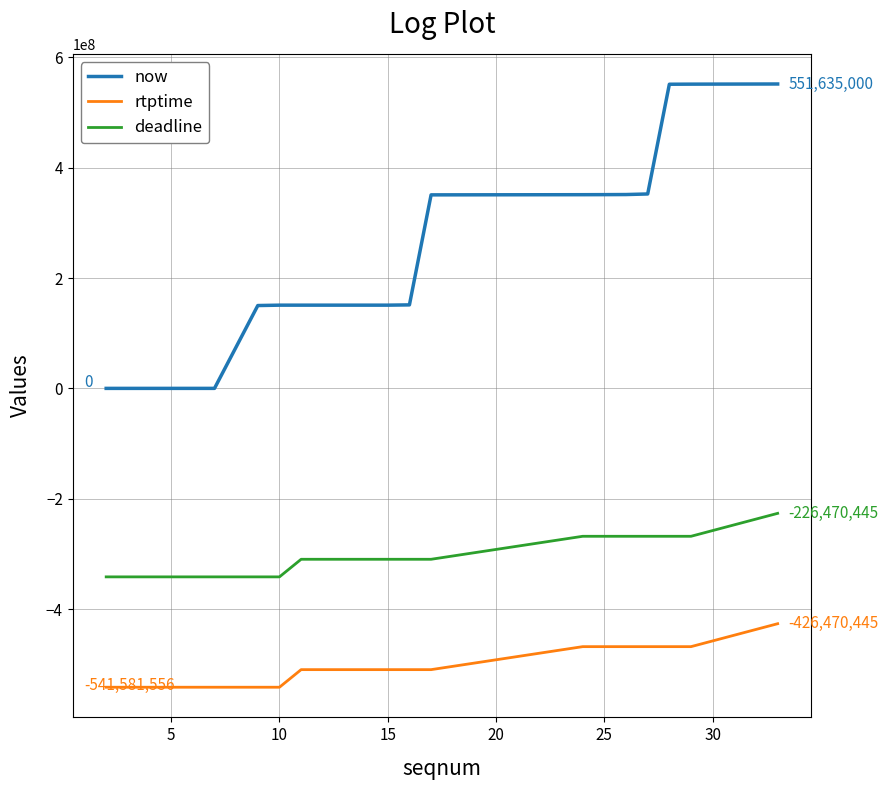

What is the average value of the rtptime series?

-505793223